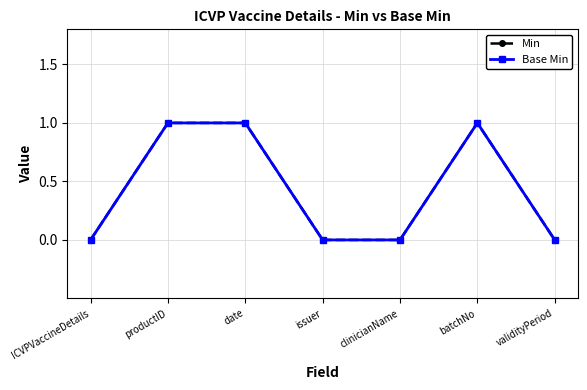

List the labels in order of Min value, smallest first.

ICVPVaccineDetails, issuer, clinicianName, validityPeriod, productID, date, batchNo